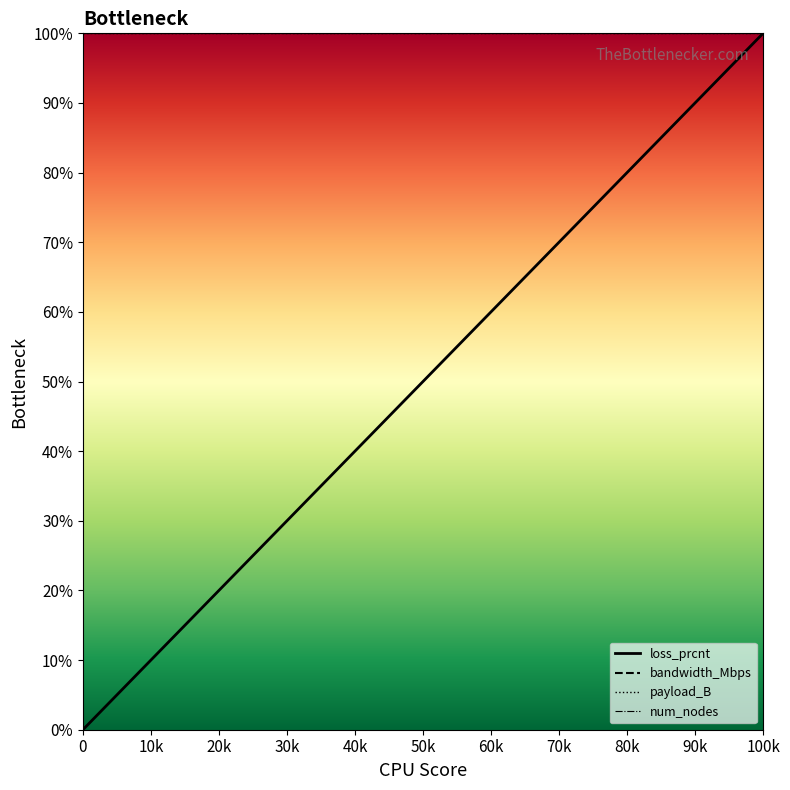

Is this an area chart (filled region under the line)?

No